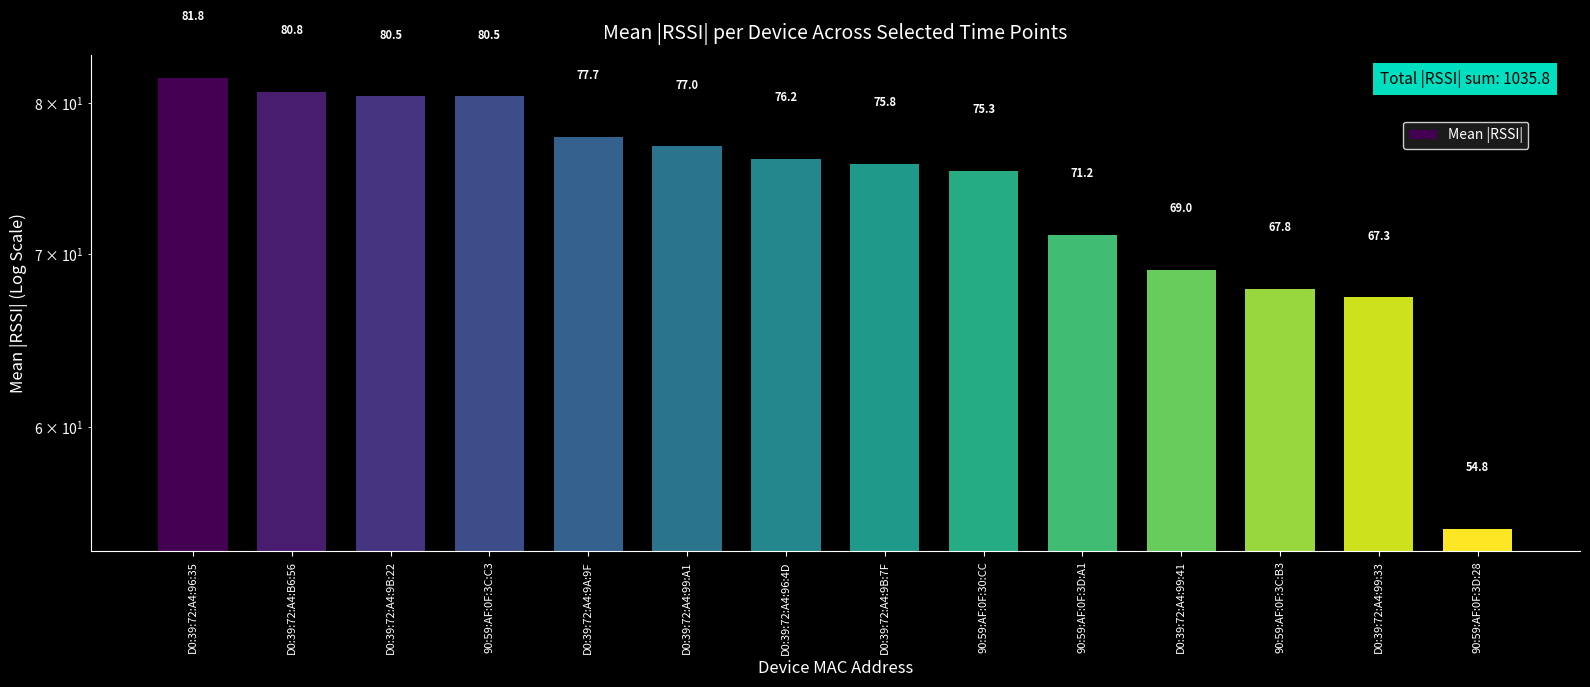

Rank the categories by value from lowest to highest.

90:59:AF:0F:3D:28, D0:39:72:A4:99:33, 90:59:AF:0F:3C:B3, D0:39:72:A4:99:41, 90:59:AF:0F:3D:A1, 90:59:AF:0F:30:CC, D0:39:72:A4:9B:7F, D0:39:72:A4:96:4D, D0:39:72:A4:99:A1, D0:39:72:A4:9A:9F, D0:39:72:A4:9B:22, 90:59:AF:0F:3C:C3, D0:39:72:A4:B6:56, D0:39:72:A4:96:35